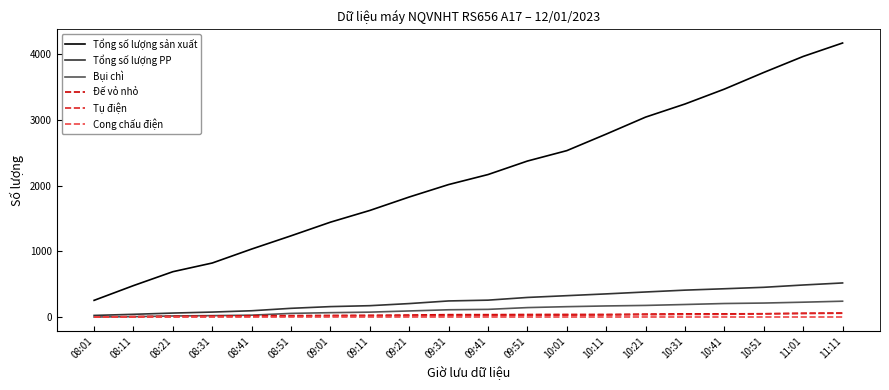

Is the value of Tụ điện at 08:01 greater than the value of Tổng số lượng sản xuất at 10:01?

No